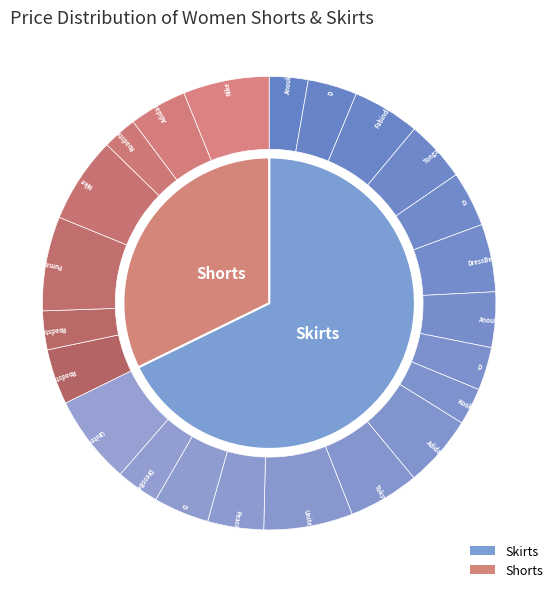

Which category has the smallest portion of the pie?

Roadster Women Yellow Ombre Shorts